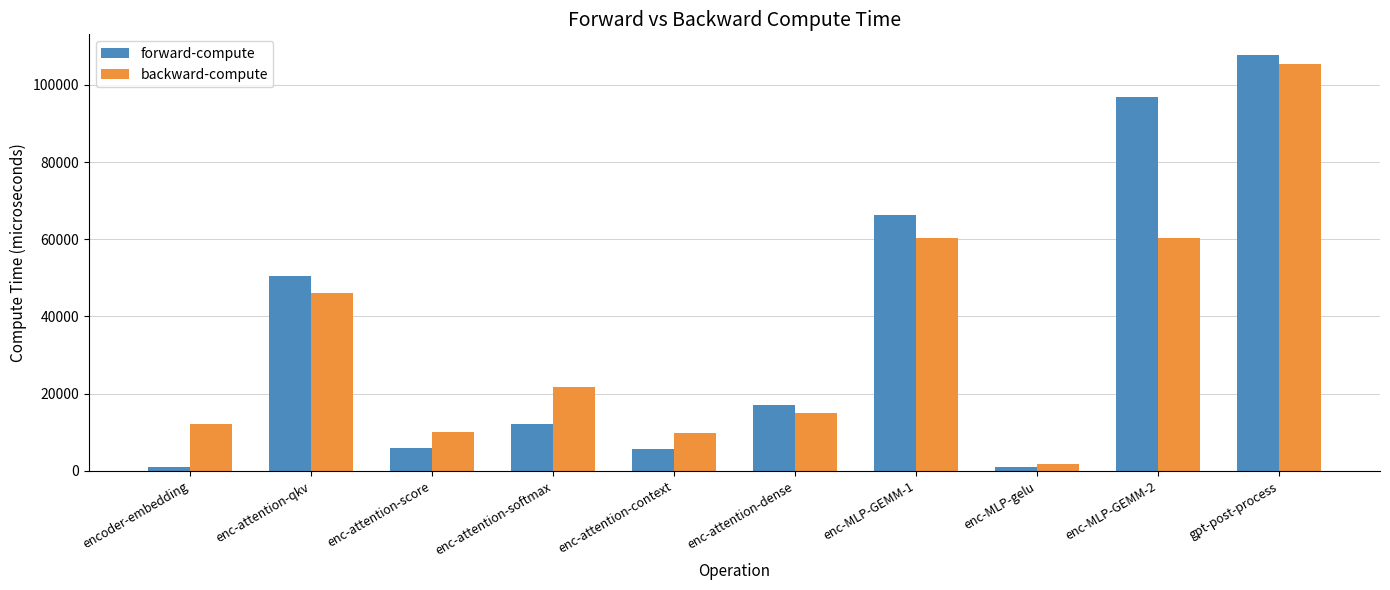

What is the value of the backward-compute bar at the 7th from the left?

60241.0